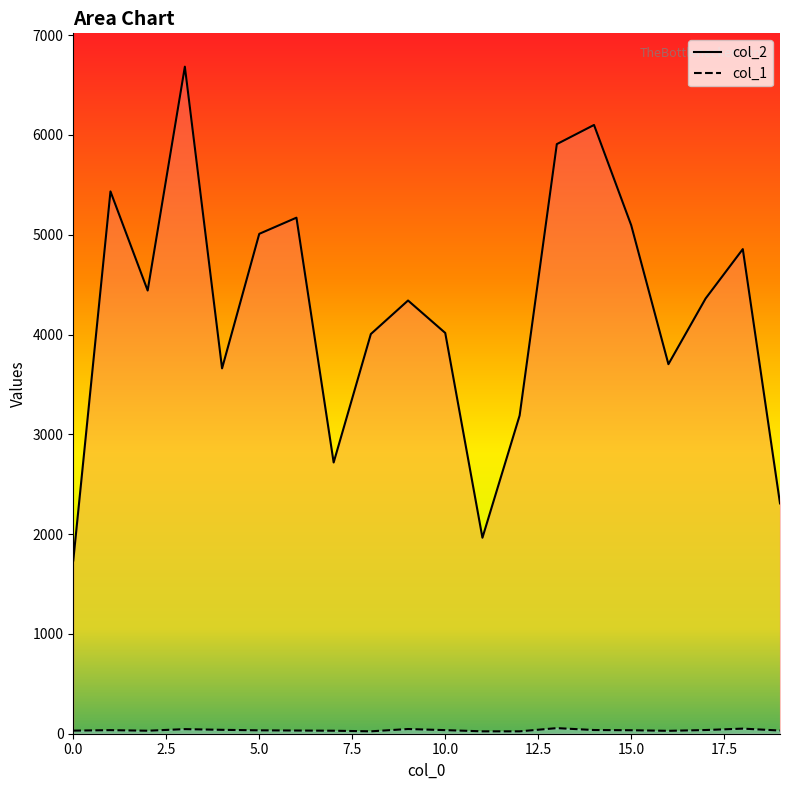

True or false: col_2 and col_1 cross at least once.

False